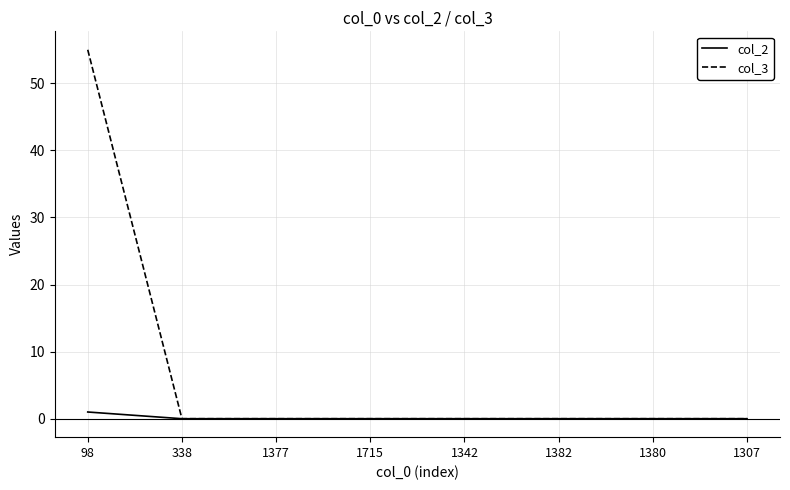

What is the difference between the maximum and minimum values in the col_3 series?

55